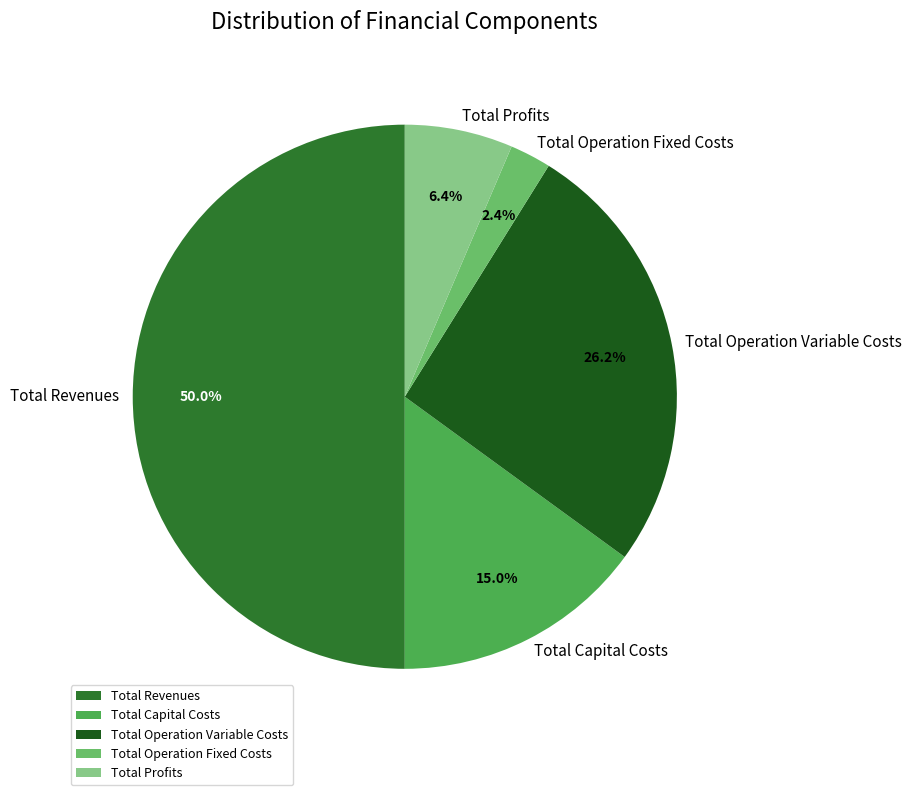

How many slices are in this pie chart?

5